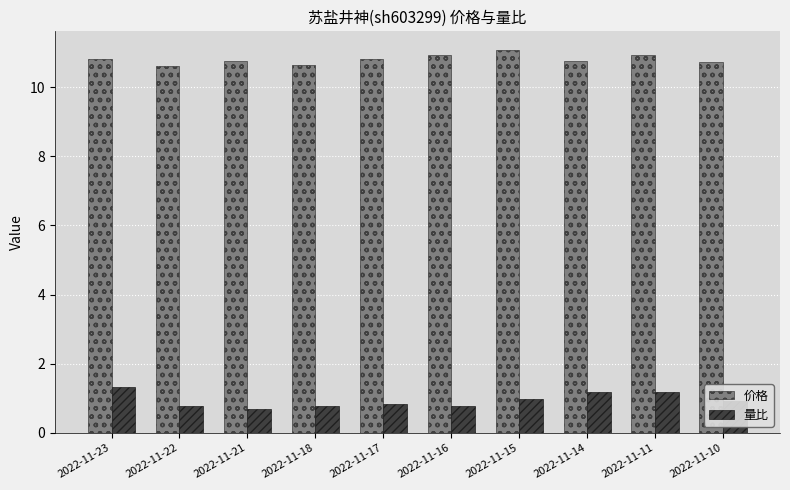

What is the difference between the highest and lowest values at 2022-11-14?

9.6